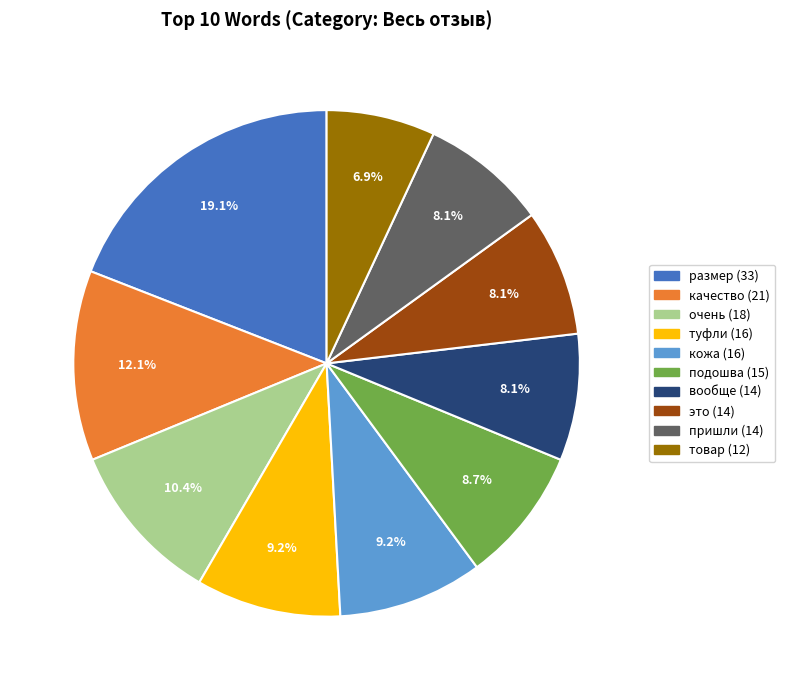

The вообще slice represents 1% of the pie. True or false?

False